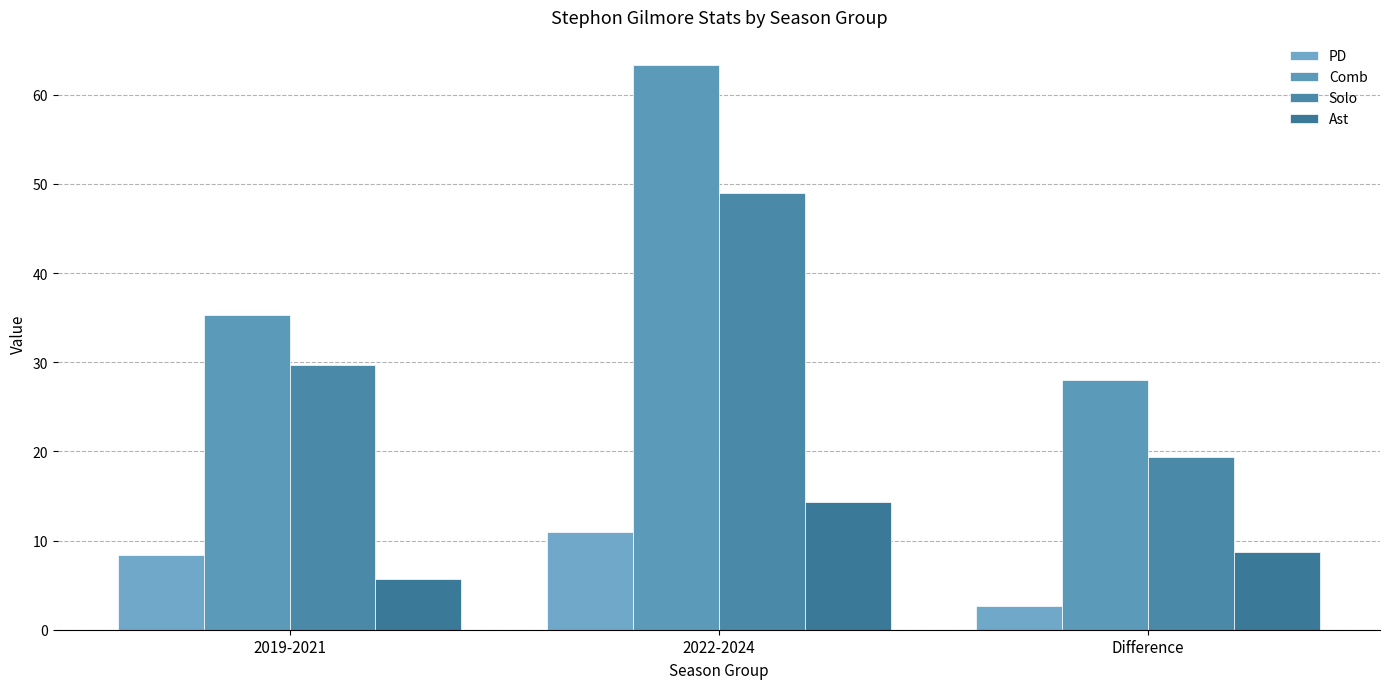

What position from the left is 2019-2021?

1